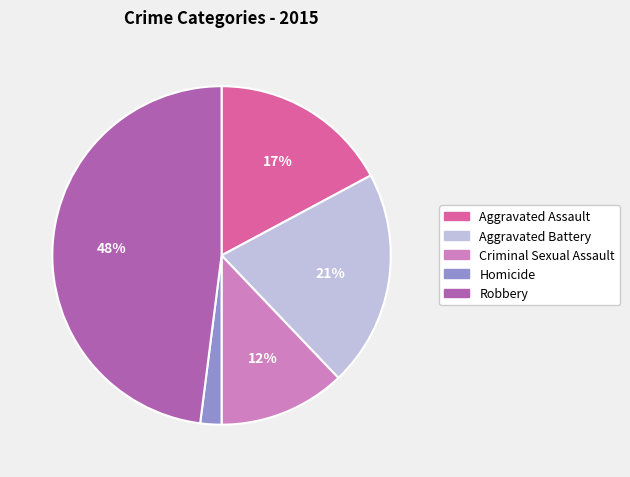

What is the ratio of the value at Aggravated Battery to the value at Robbery?

0.4